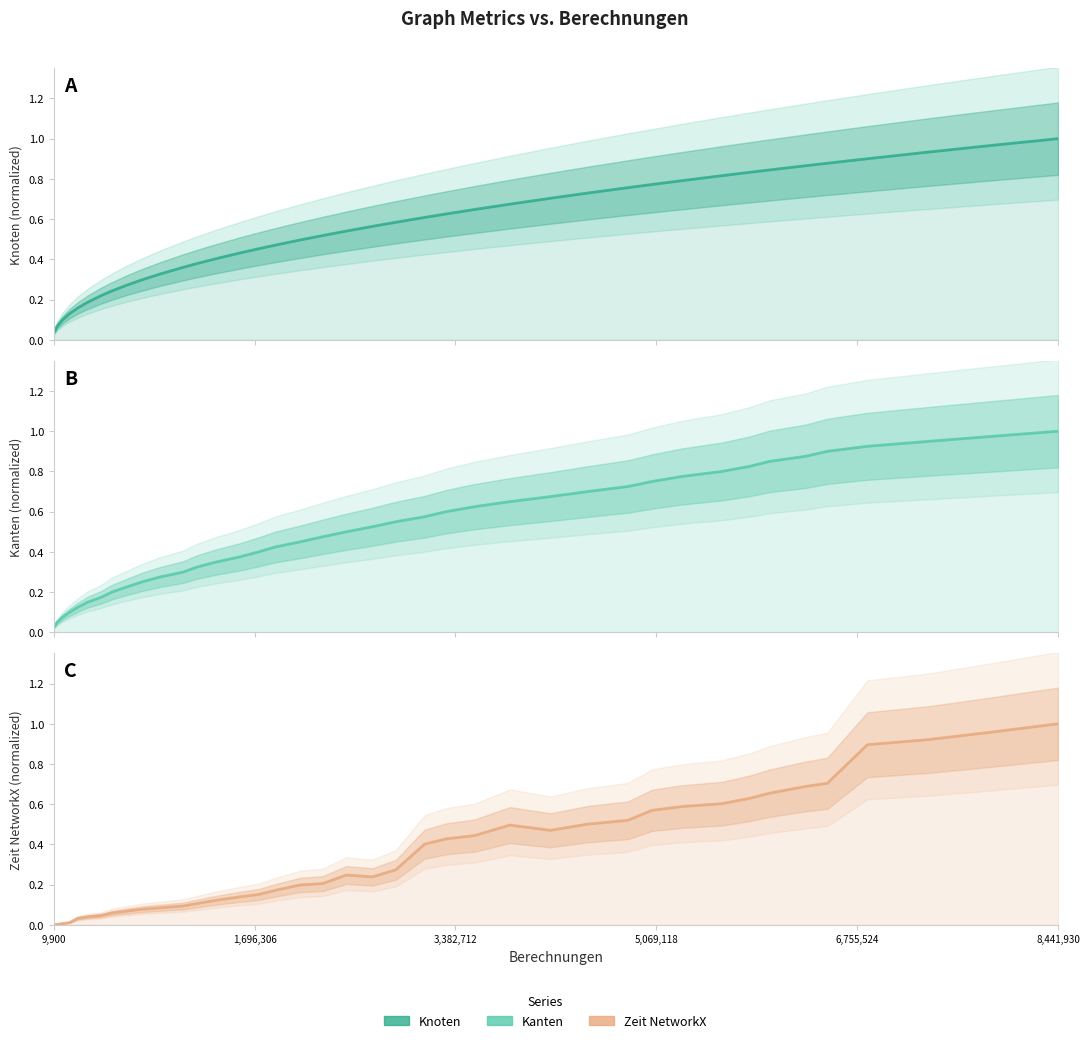

The Zeit_NetworkX series shows 0.2 at 22. True or false?

False